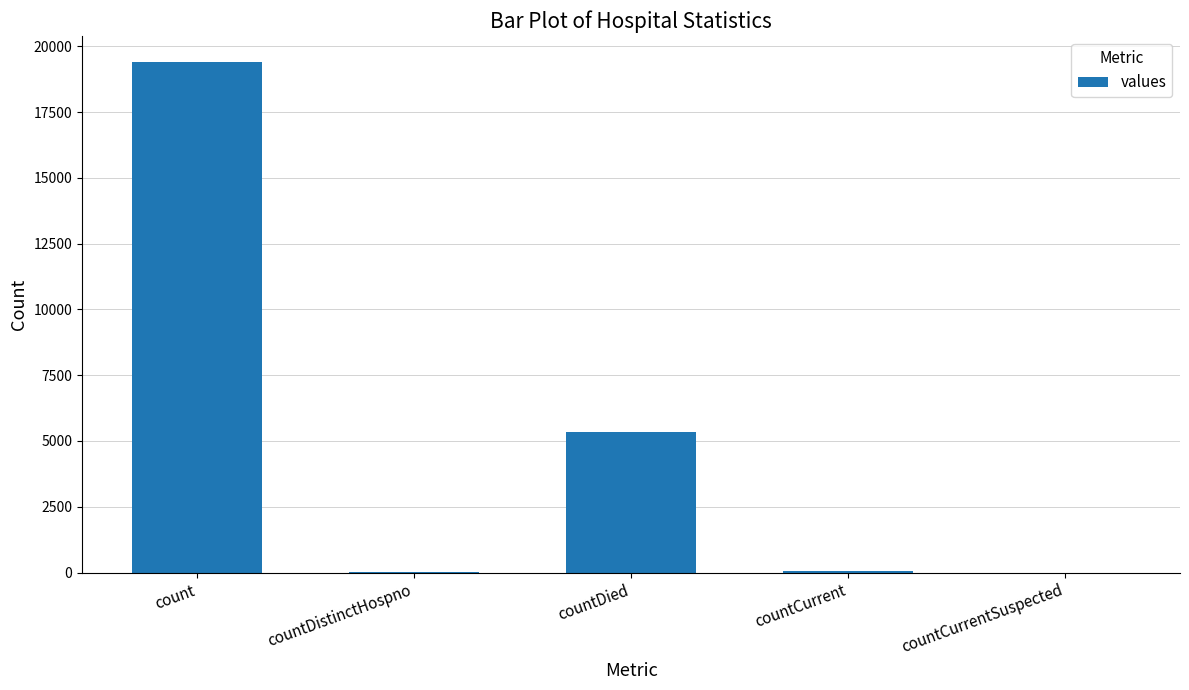

What is the maximum value shown in the chart?

19420